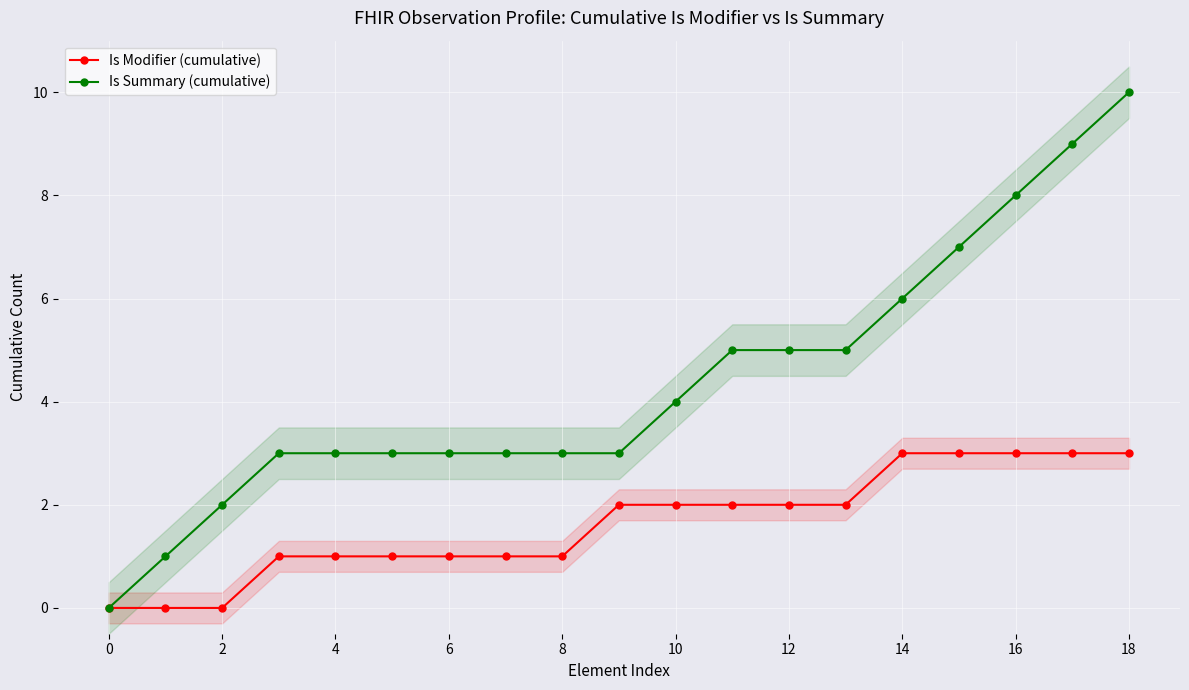

Which series has the largest range (max minus min)?

Is Summary (cumulative)